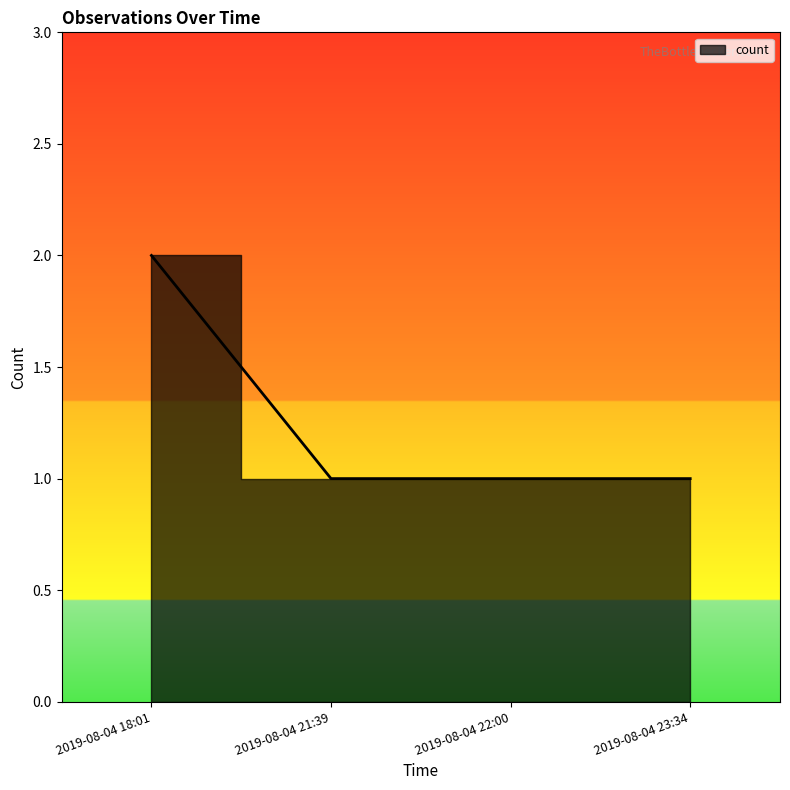

What is the maximum value shown in the chart?

2